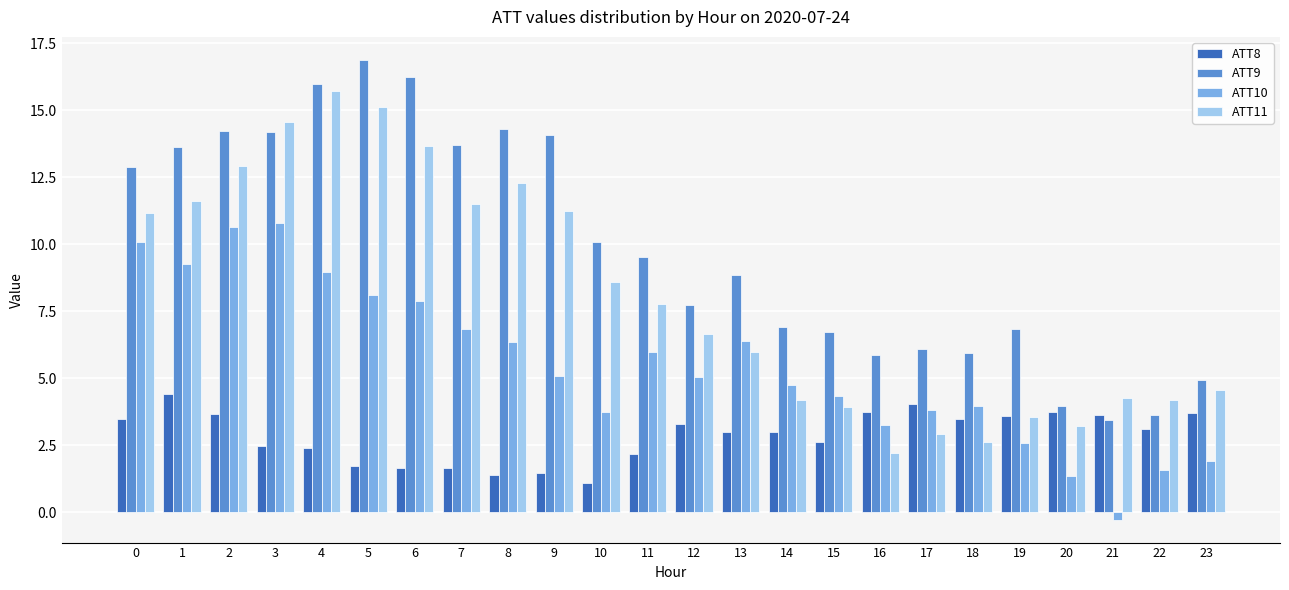

True or false: ATT8 has a value of 3.7 at 20.

True